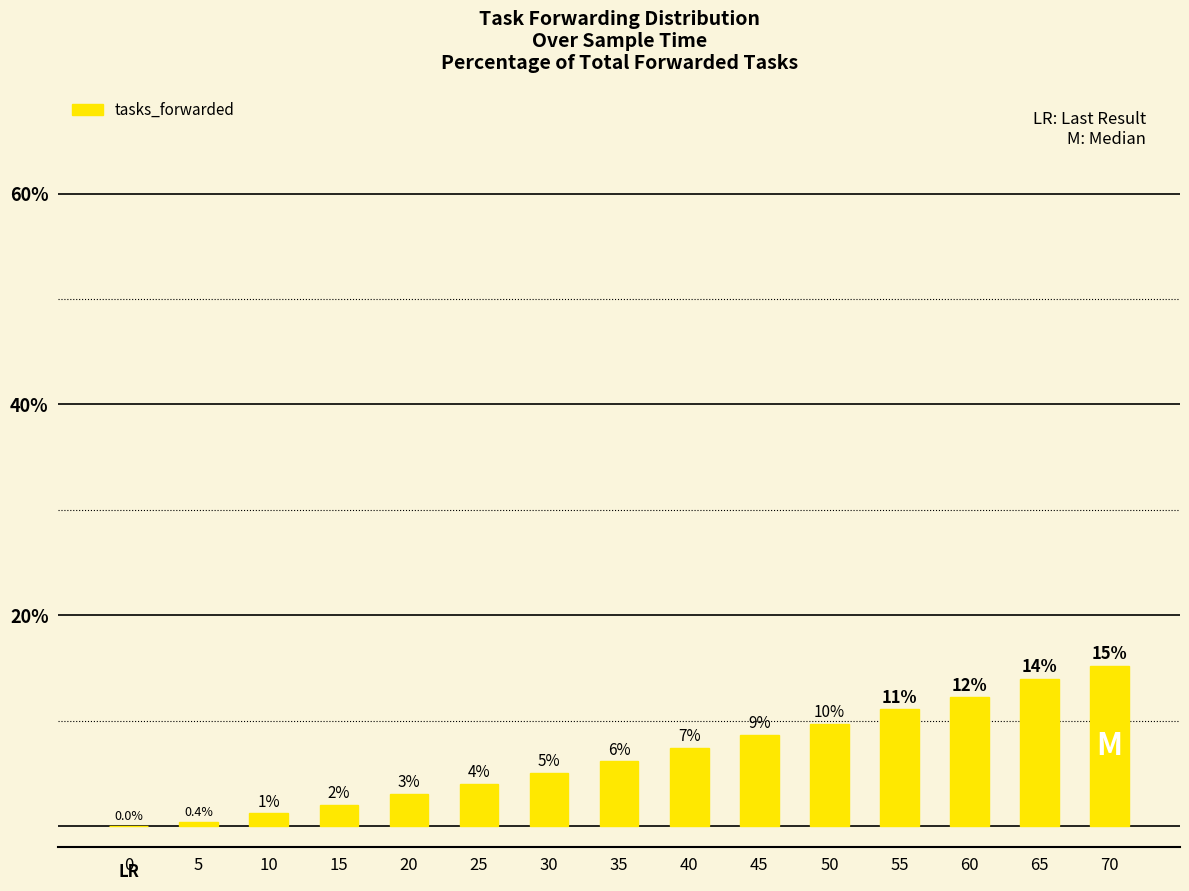

At which label is the value closest to 7?

40